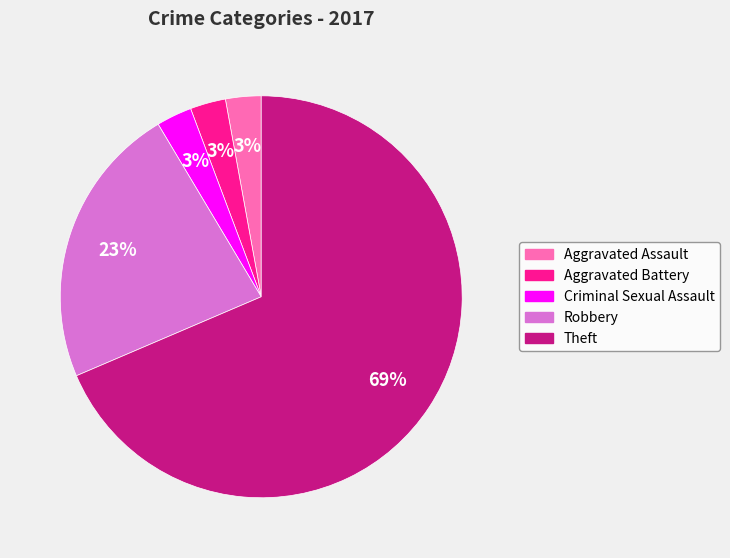

Between Criminal Sexual Assault and Robbery, which is larger?

Robbery